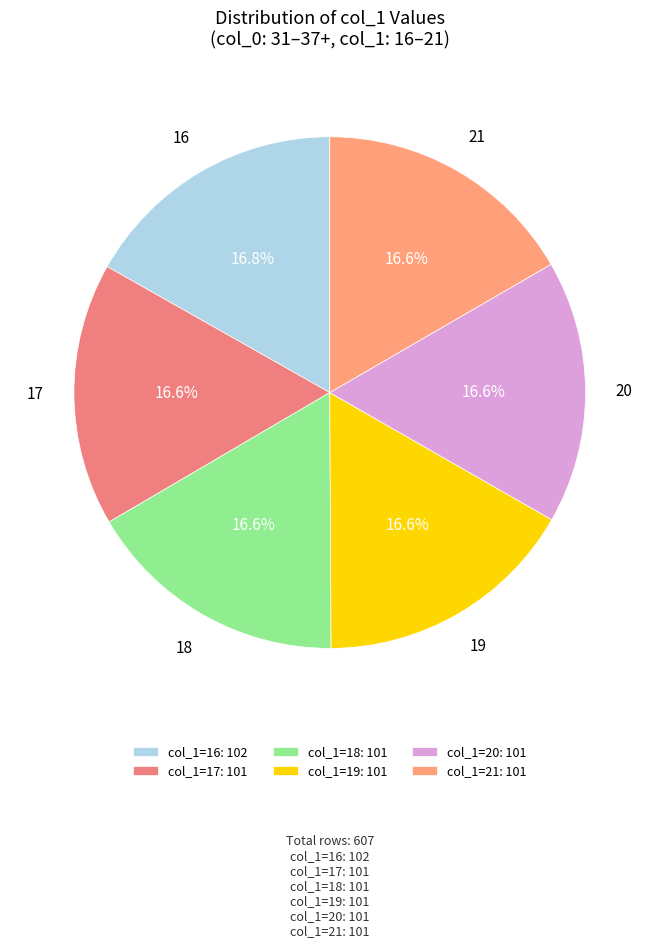

How much of the chart is everything except 21?

83.4%